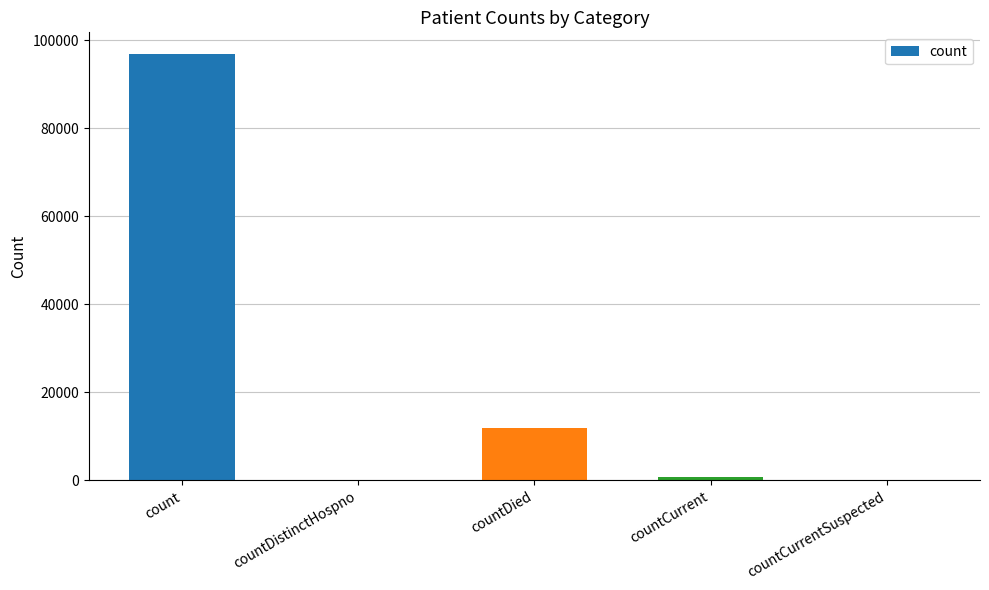

Reading left to right, extract all data points from this chart.

96966	0	12028	794	0